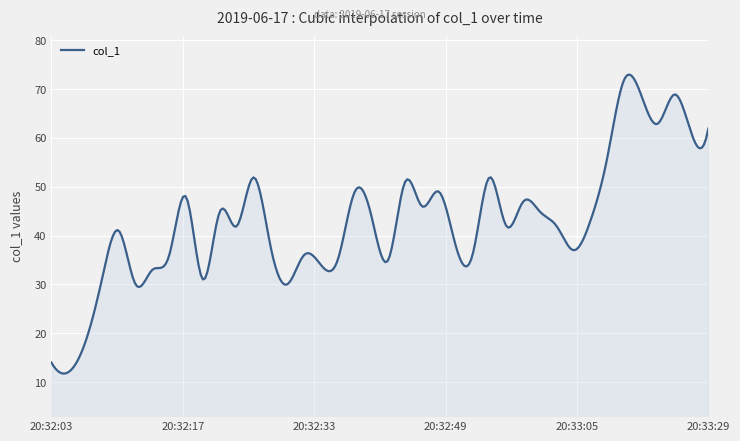

What is the minimum value shown in the chart?

11.7